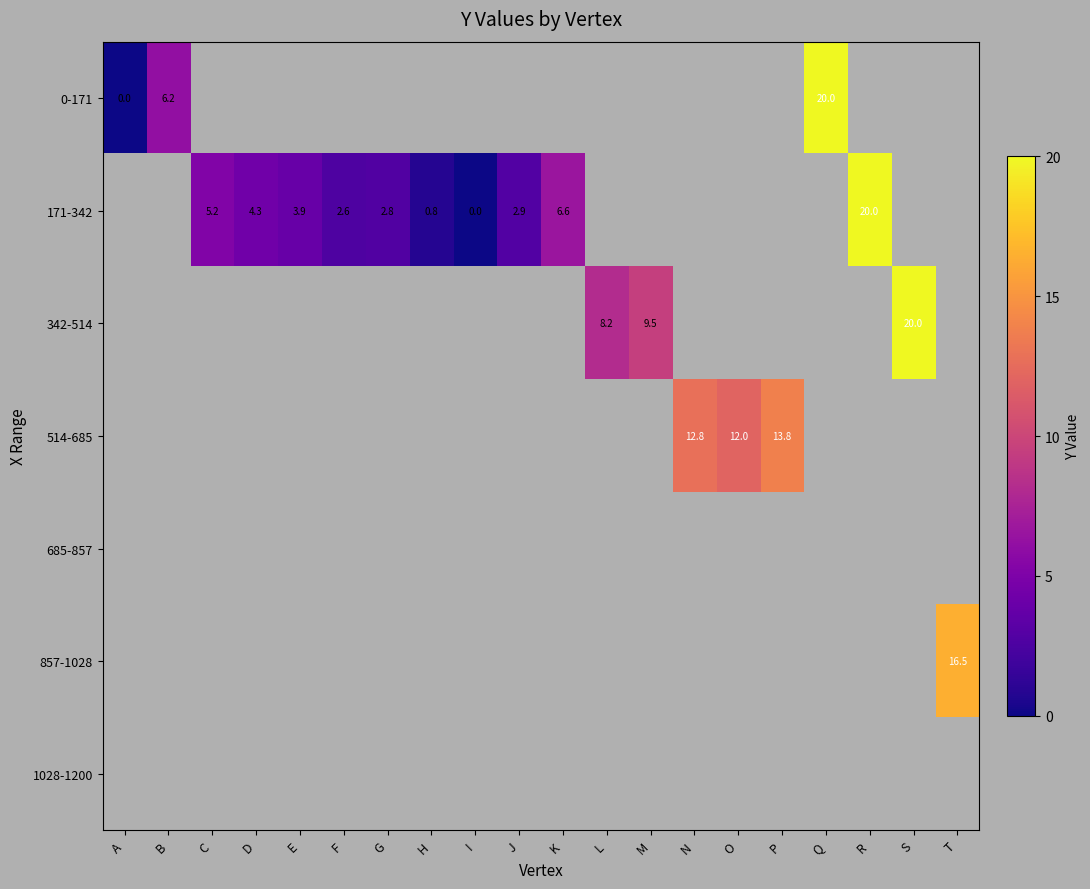

The value of 171-342 at F is 2.6. True or false?

True